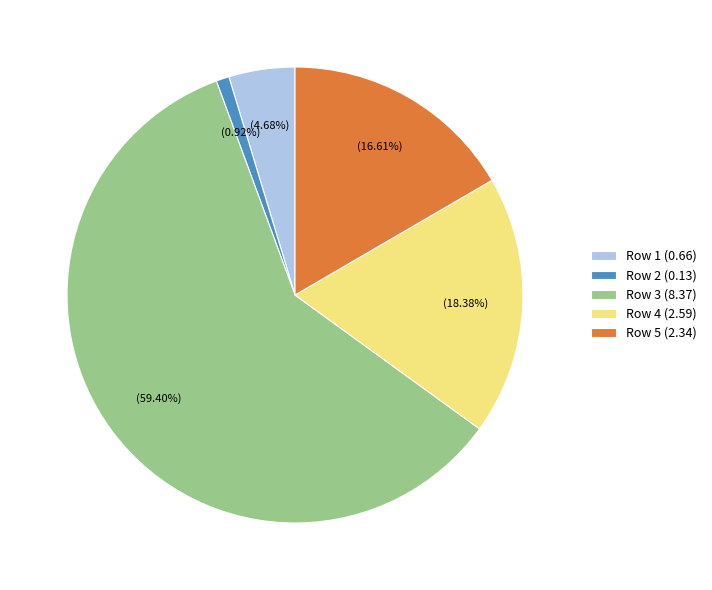

To the nearest percent, what is the difference between the largest and smallest slice percentages?

58%